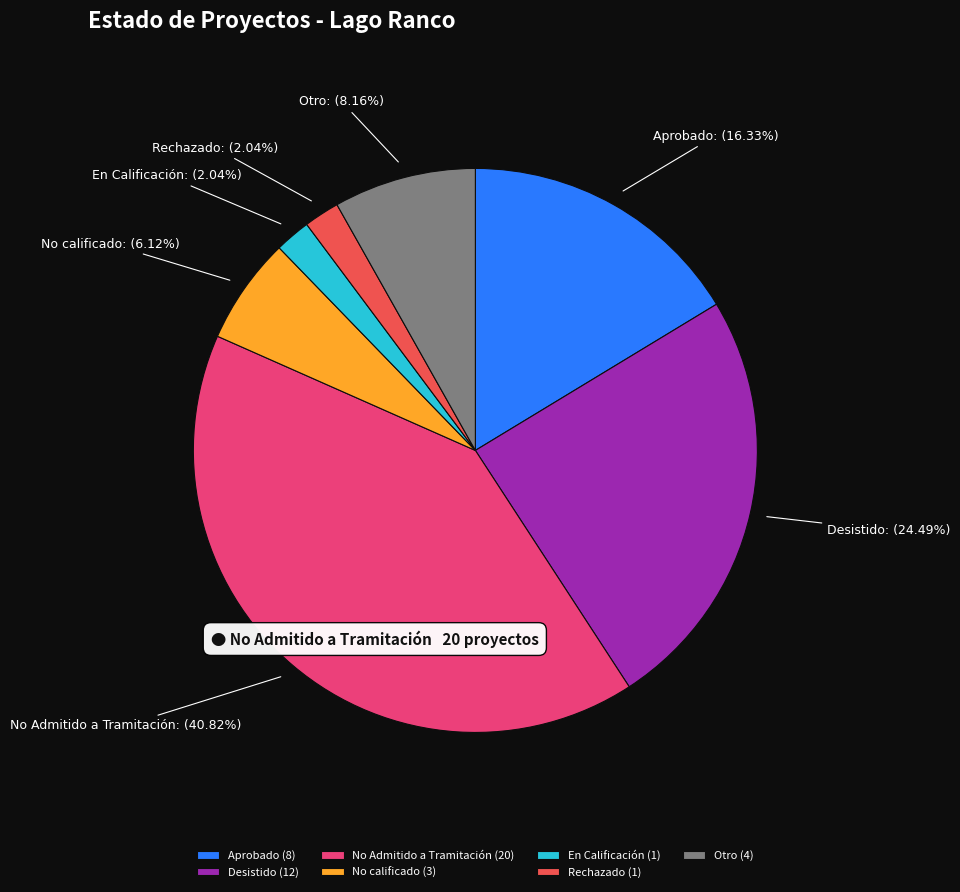

Is Rechazado the majority of the pie?

No